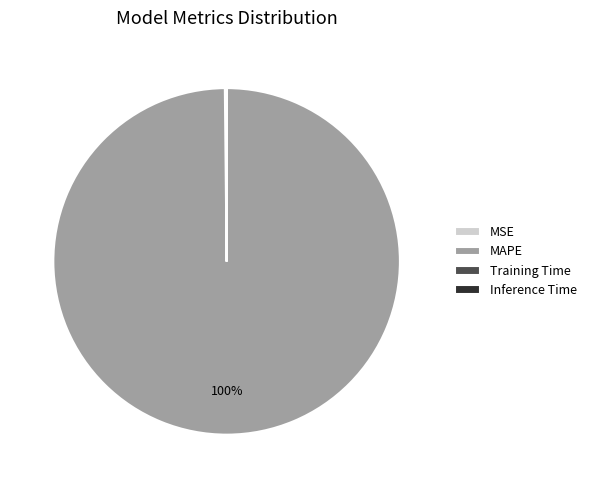

To the nearest percent, what percentage of the pie is MAPE?

100%